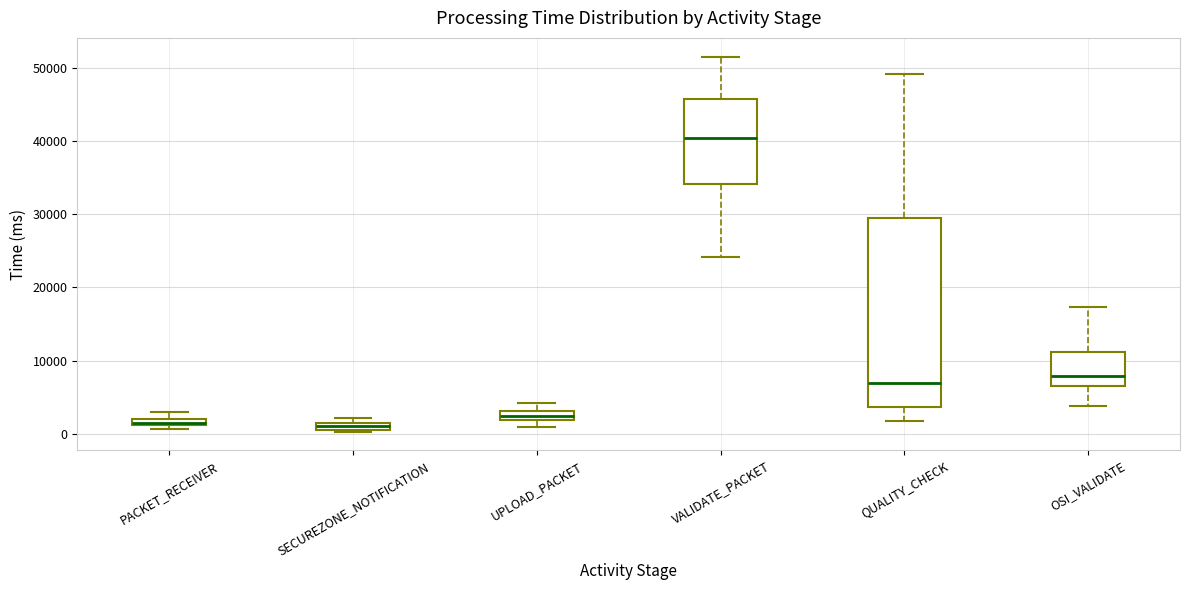

Which box's median line is the highest?

VALIDATE_PACKET